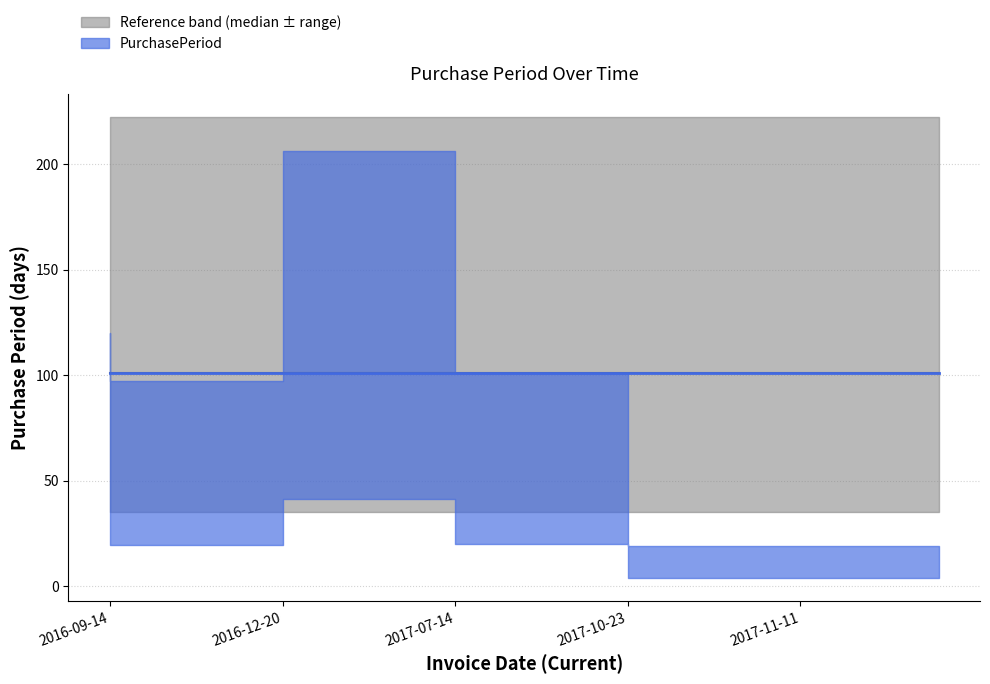

What is the sum of the values at 2017-11-11 and 2017-10-23?

120